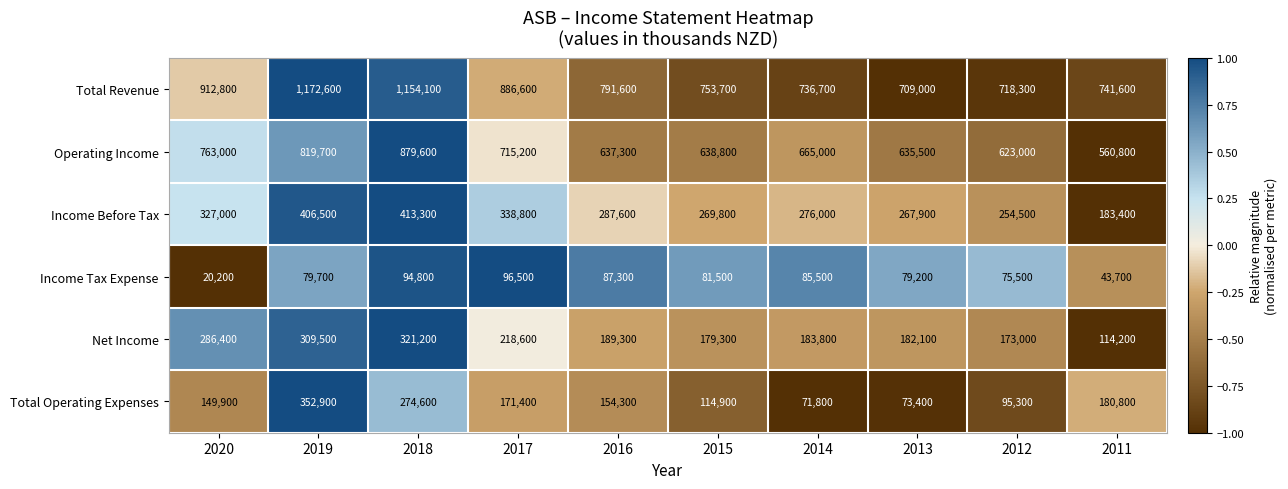

Which series has the largest range (max minus min)?

Total Revenue